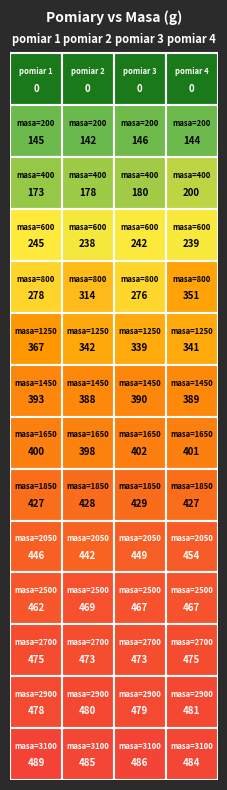

What is the difference between the maximum and minimum values in the 0 series?

489